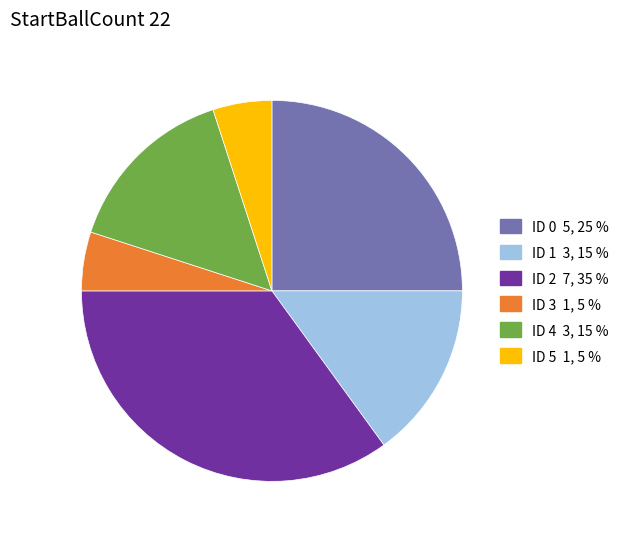

Which category has the biggest portion of the pie?

ID 2